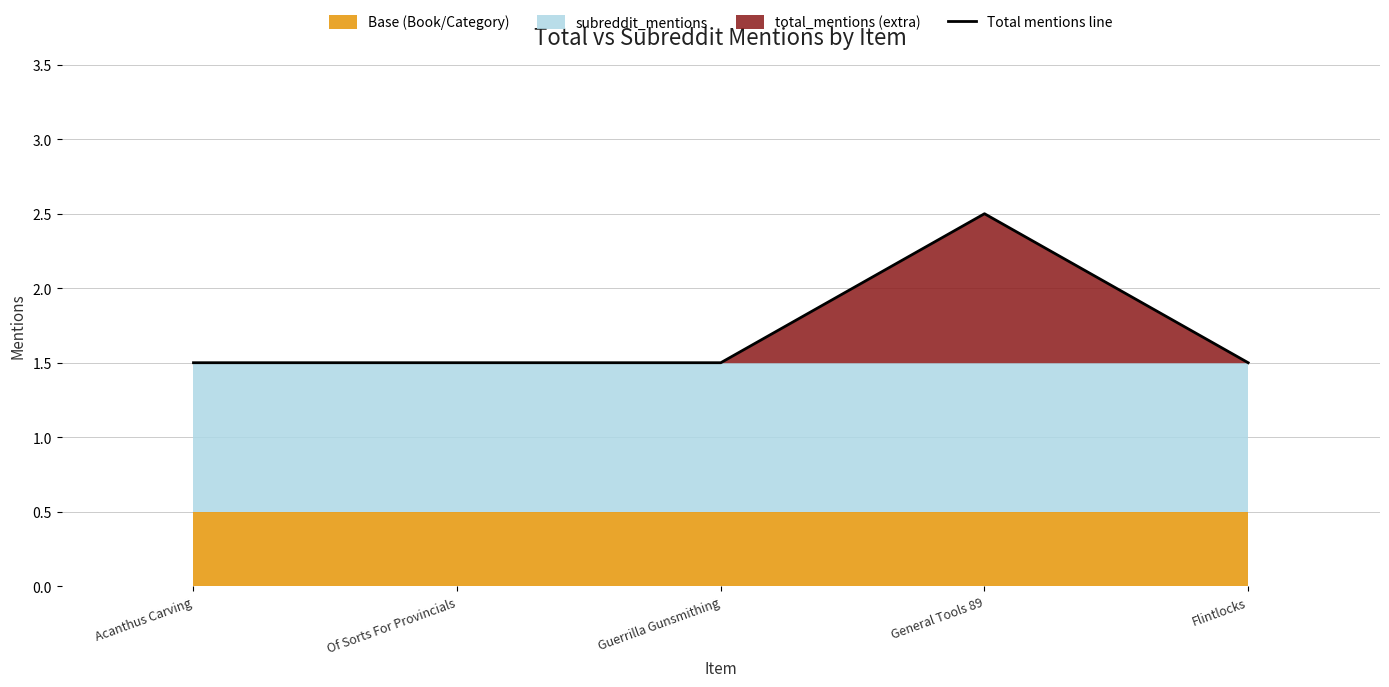

What is the average value?

1.7